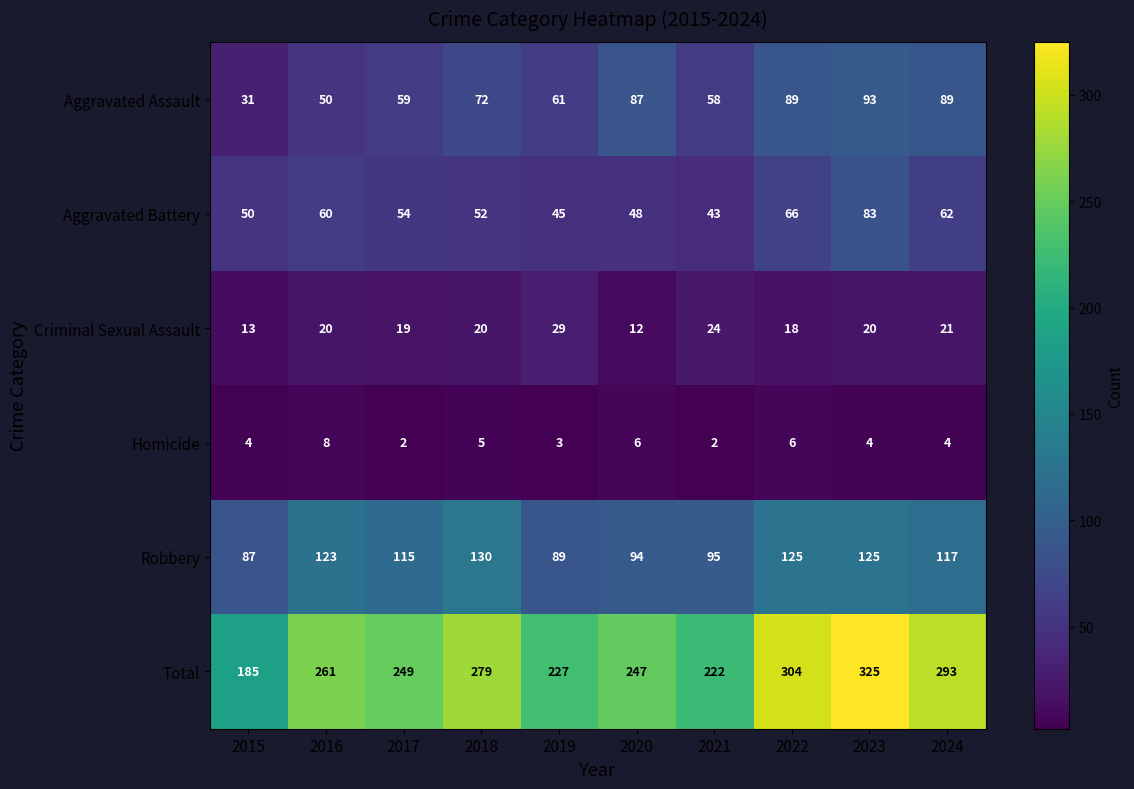

What is the maximum value shown in the chart?

325